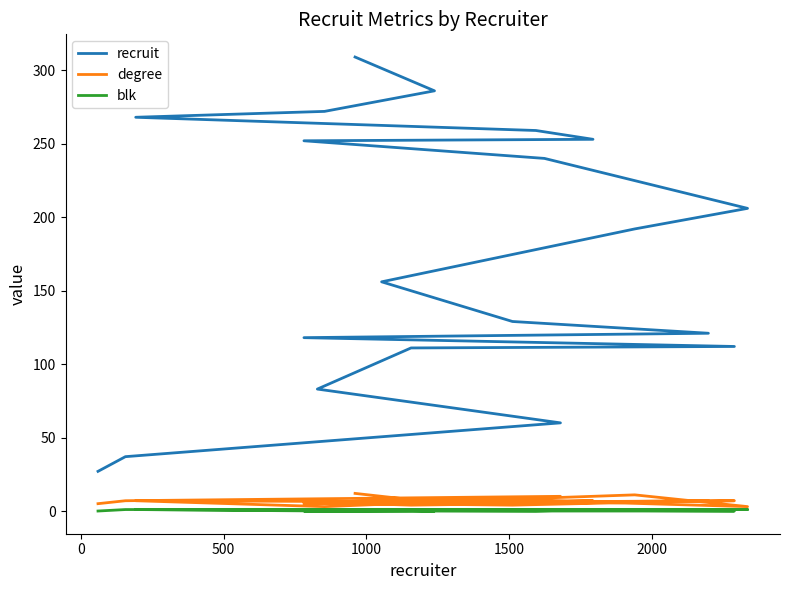

What is the difference between the maximum and minimum values in the degree series?

9